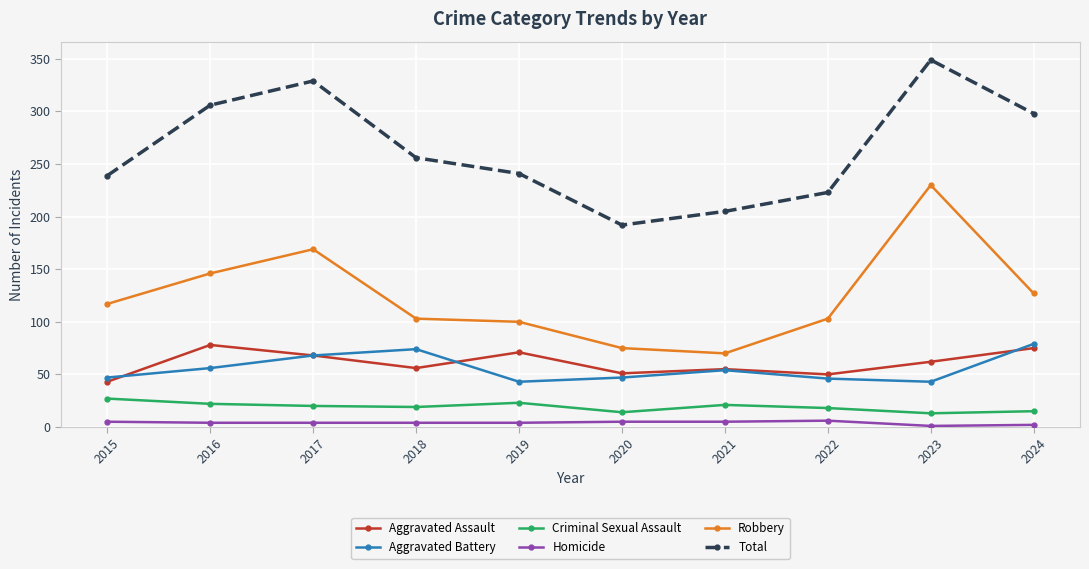

How many categories are shown in the chart?

10